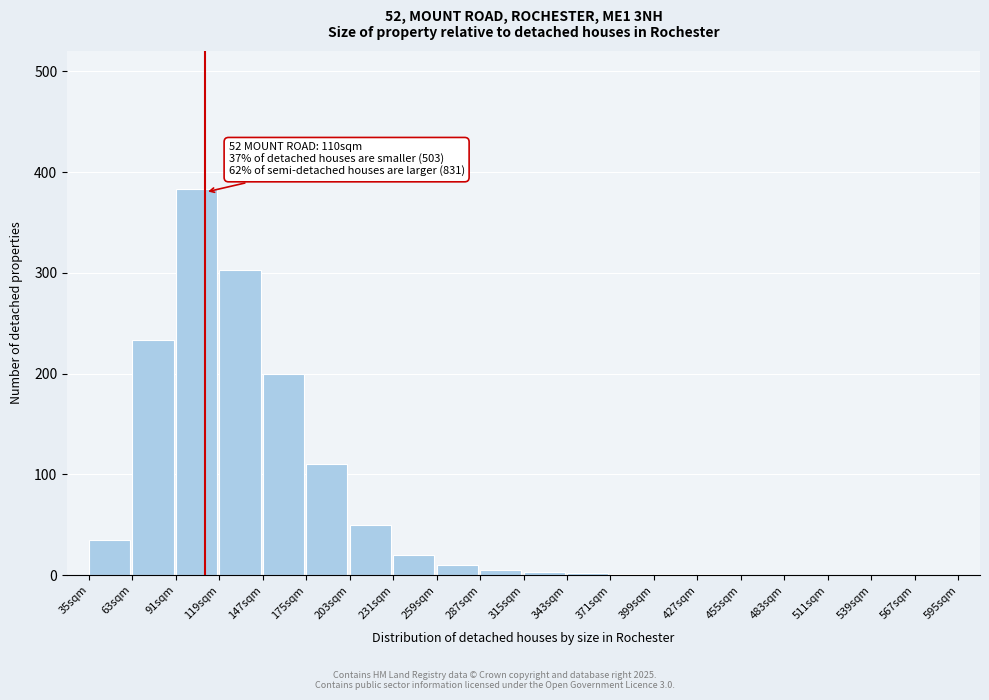

The chart shows a value of 2 at 343sqm. True or false?

True